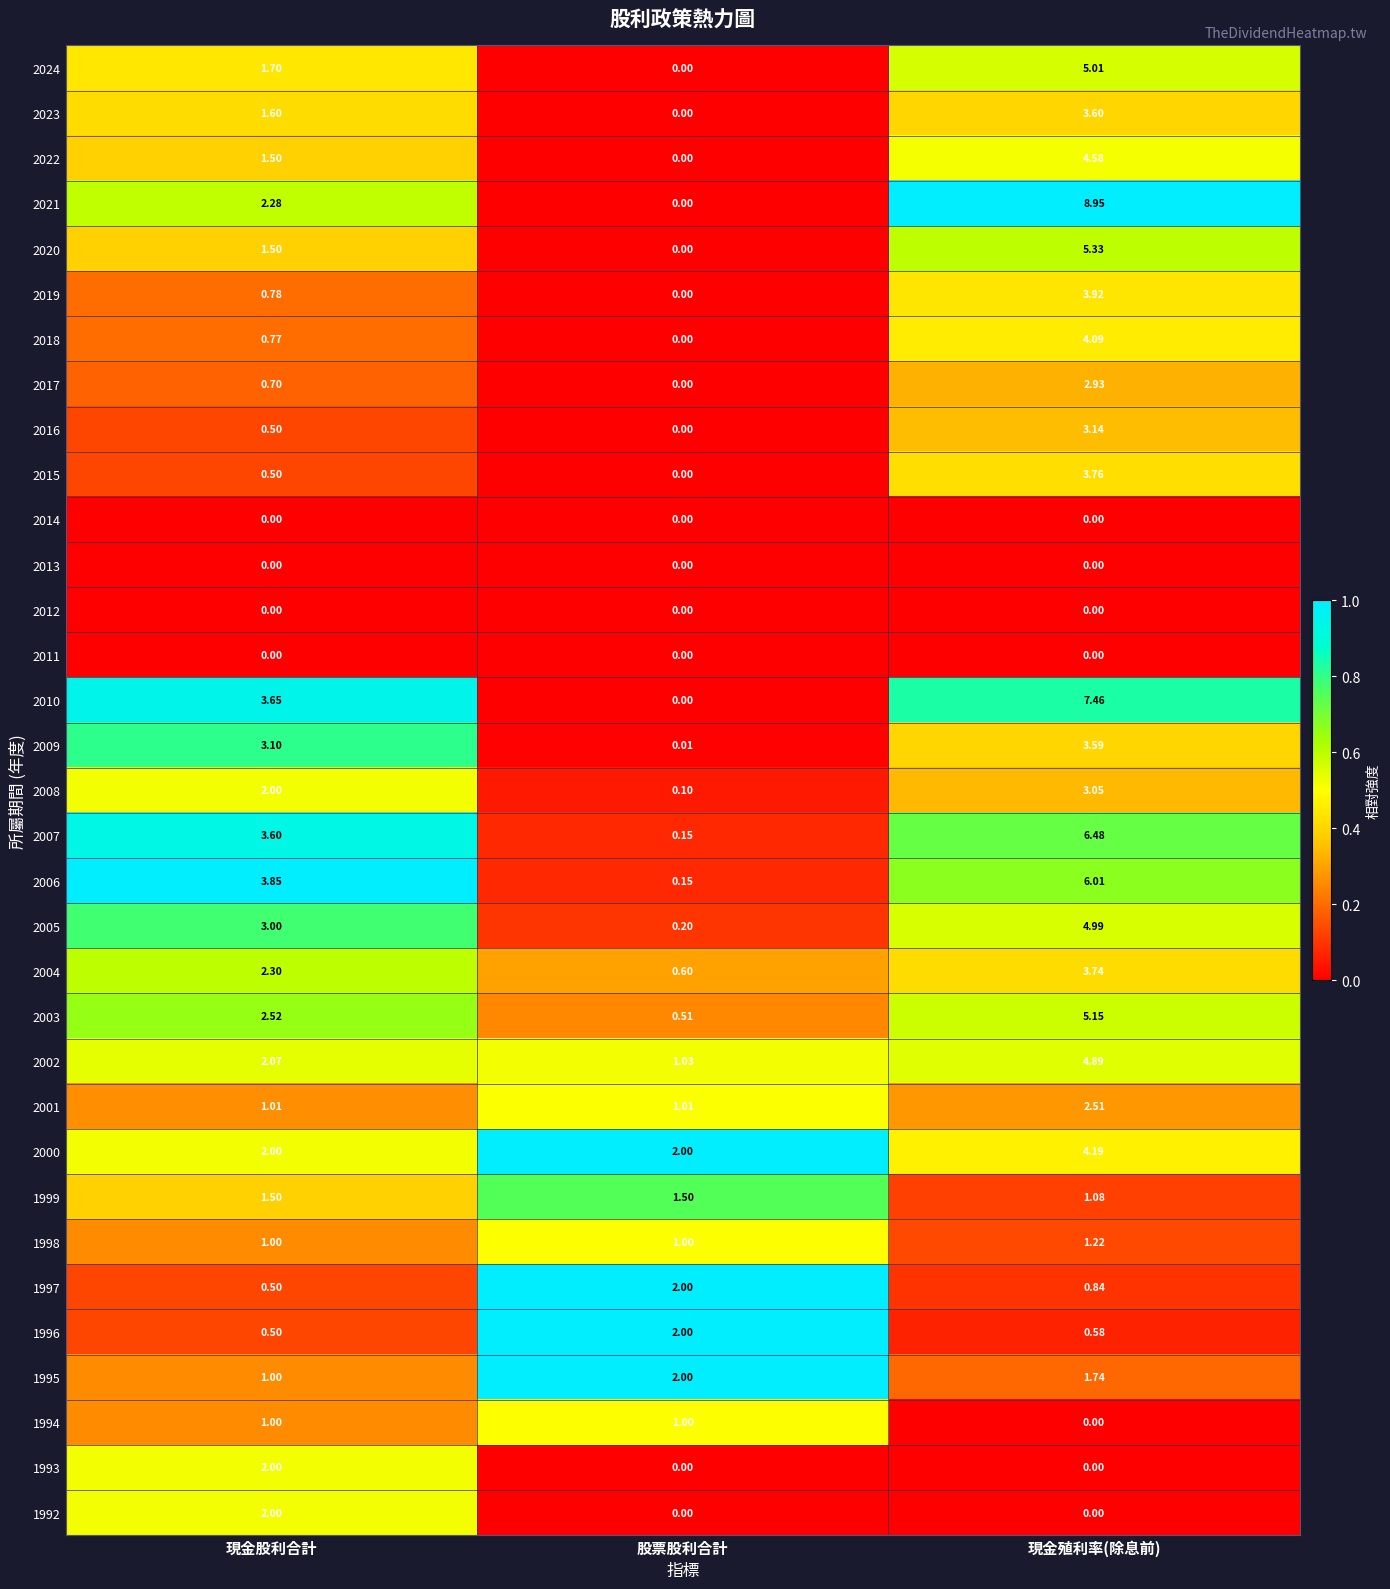

What is the total value across all series at 現金股利合計?

50.4